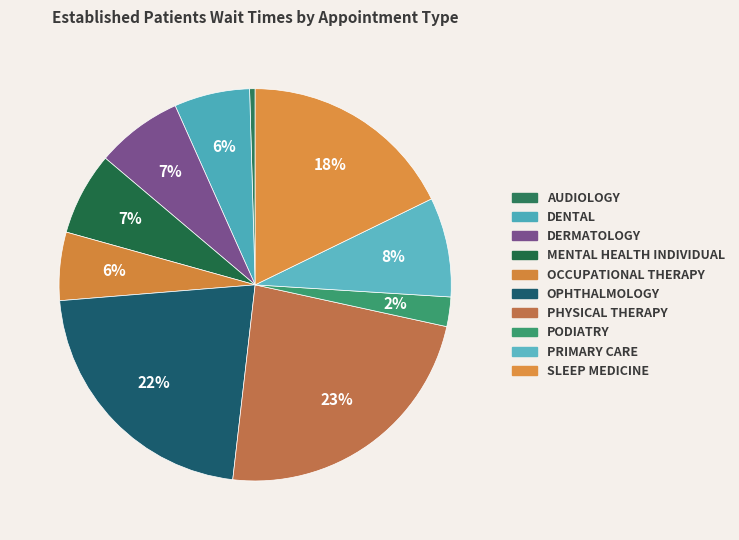

Which category has the biggest portion of the pie?

PHYSICAL THERAPY